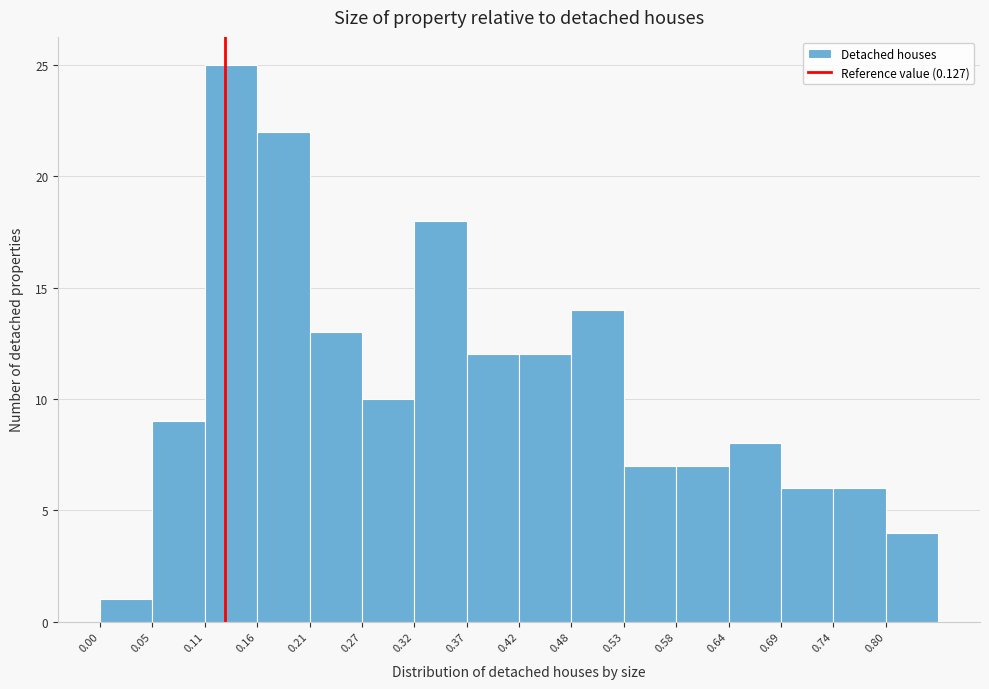

Reading left to right, transcribe this chart: for each bar, give the range it covers on the x-axis and its height. Neither the bar edges nor the heights are printed on the chart, so give them approximately, as read against the axes.

0.00 to 0.05: 1
0.05 to 0.11: 9
0.11 to 0.16: 25
0.16 to 0.21: 22
0.21 to 0.27: 13
0.27 to 0.32: 10
0.32 to 0.37: 18
0.37 to 0.43: 12
0.43 to 0.48: 12
0.48 to 0.53: 14
0.53 to 0.58: 7
0.58 to 0.64: 7
0.64 to 0.69: 8
0.69 to 0.74: 6
0.74 to 0.80: 6
0.80 to 0.85: 4